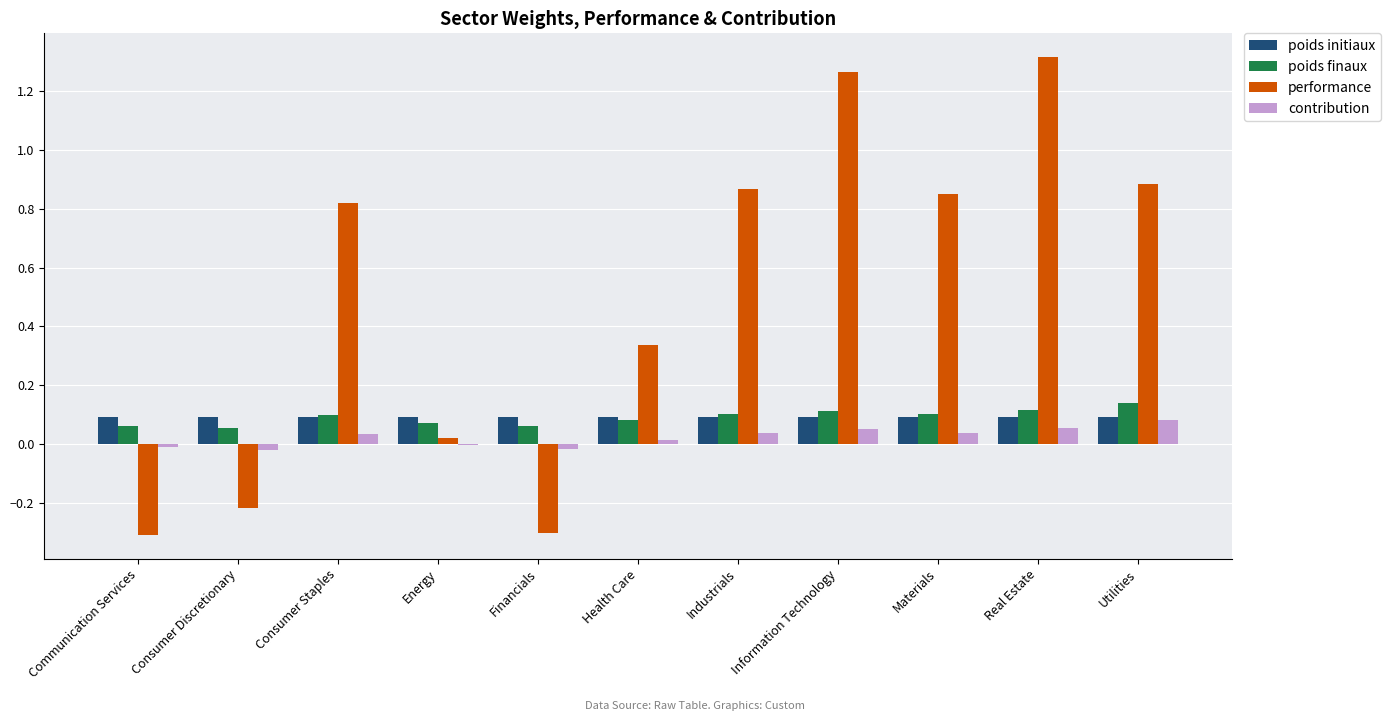

Is it true that poids finaux equals 0.2 at Utilities?

False